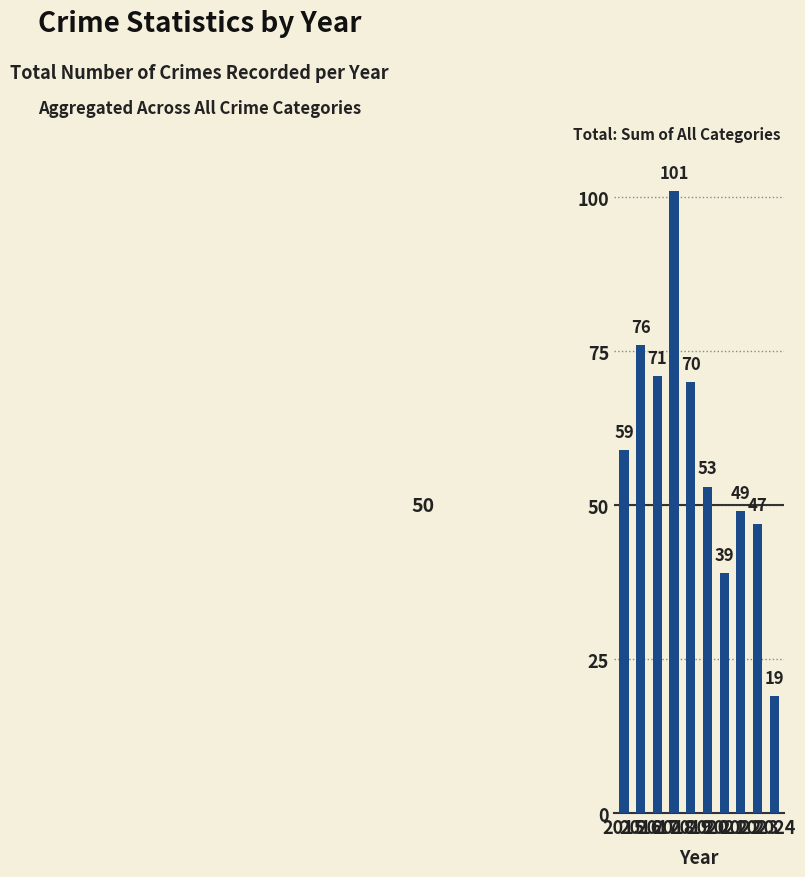

Reading right to left, transcribe all the data shown in this chart.

2024=19	2023=47	2022=49	2021=39	2020=53	2019=70	2018=101	2017=71	2016=76	2015=59